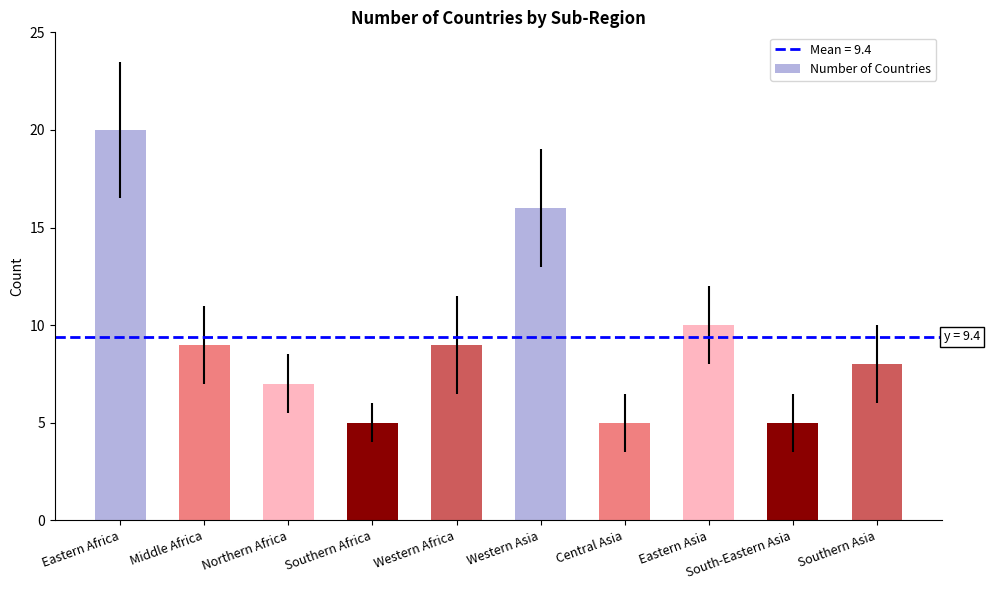

Where does the data first go above 9?

Eastern Africa